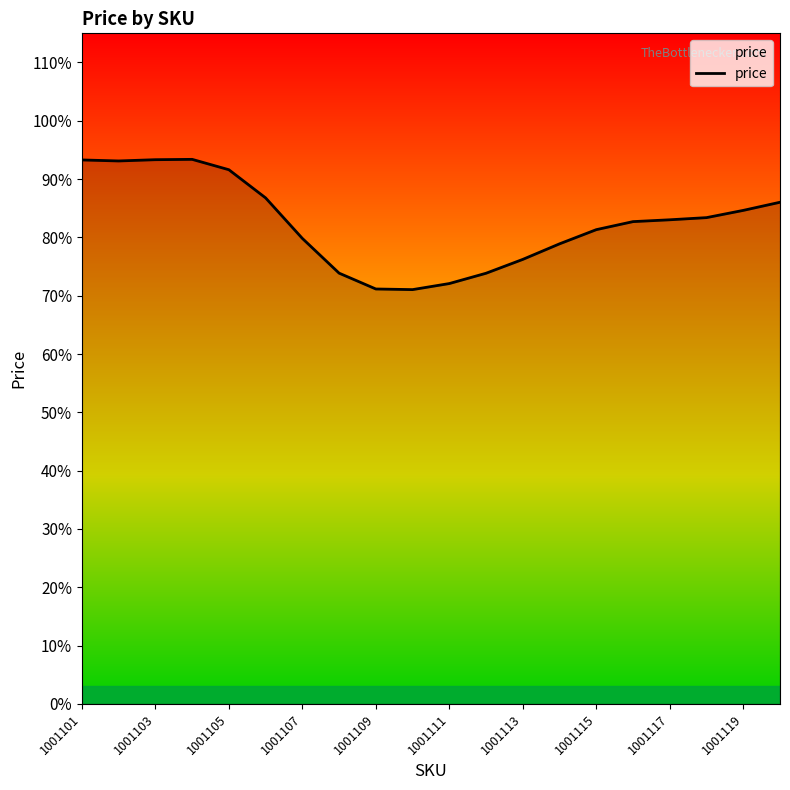

Read the value at 1001111, to the nearest 100.

85700